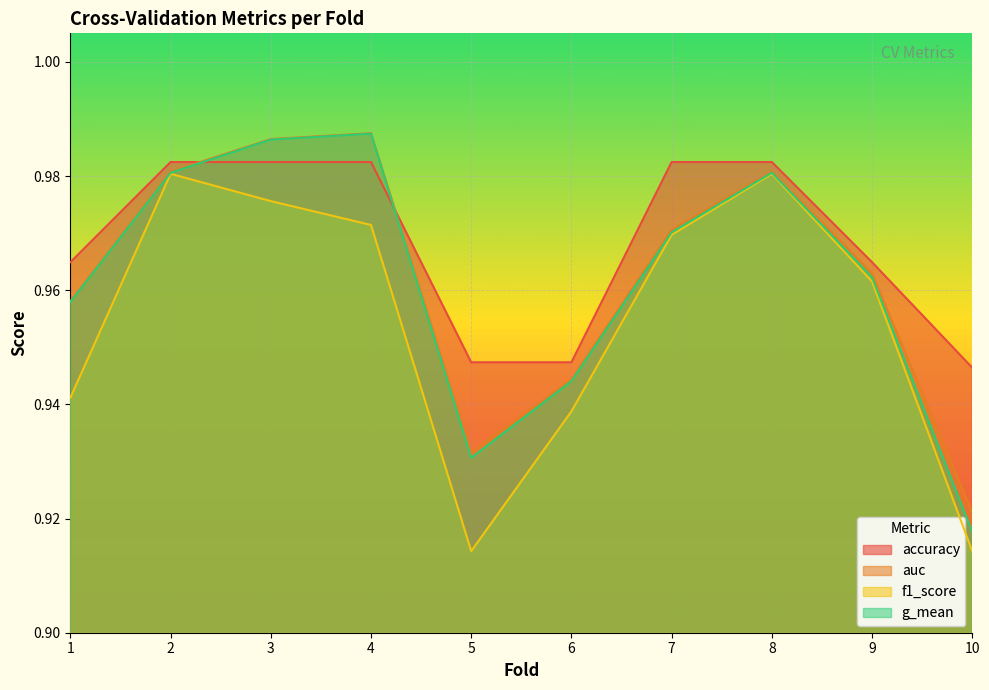

Which series has the widest spread of values?

g_mean